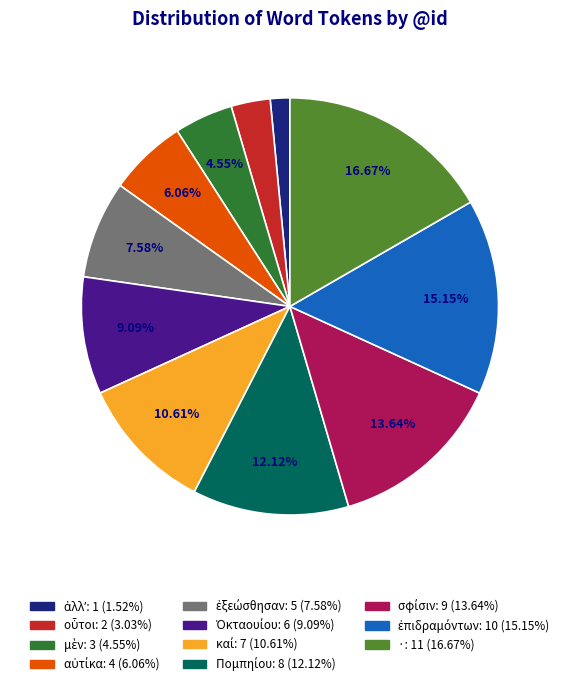

What is the largest slice in the pie chart?

·